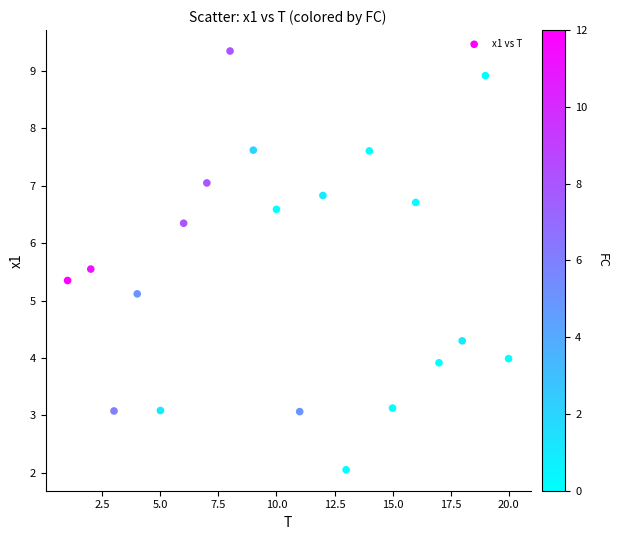

What is the range of X values (max minus min)?

19.0